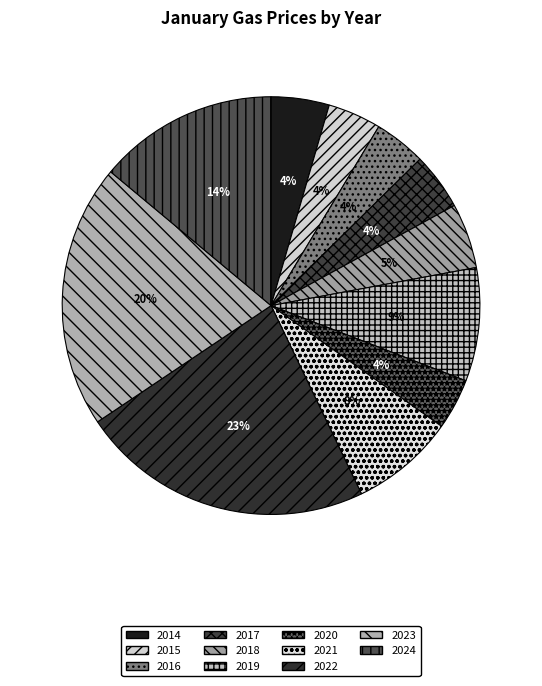

How many slices are in this pie chart?

11